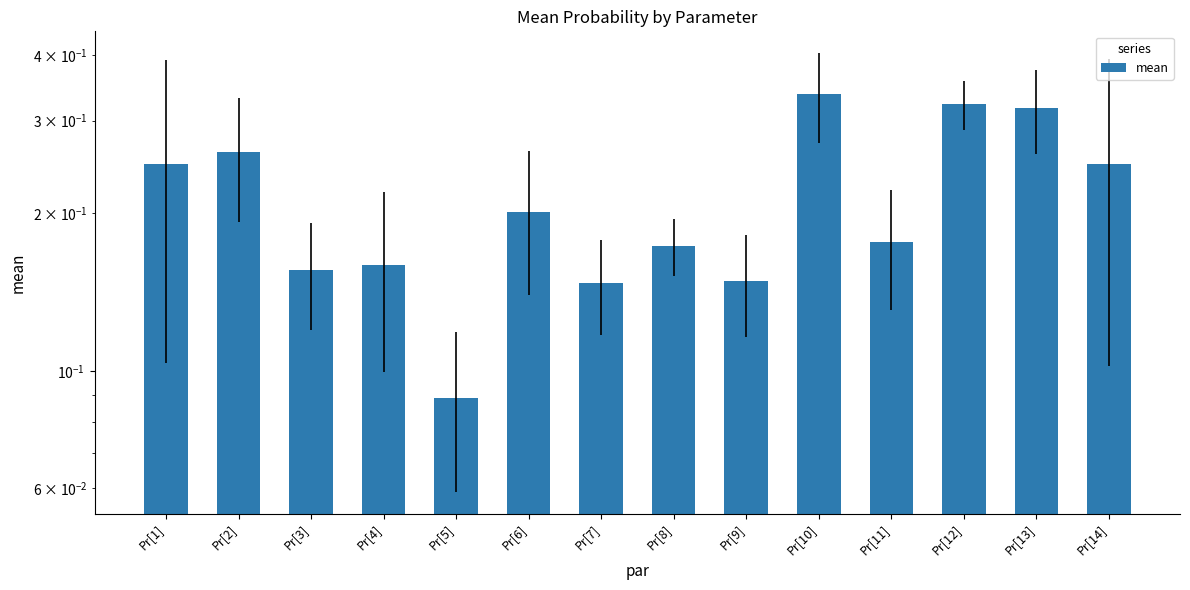

What is the minimum value shown in the chart?

0.1